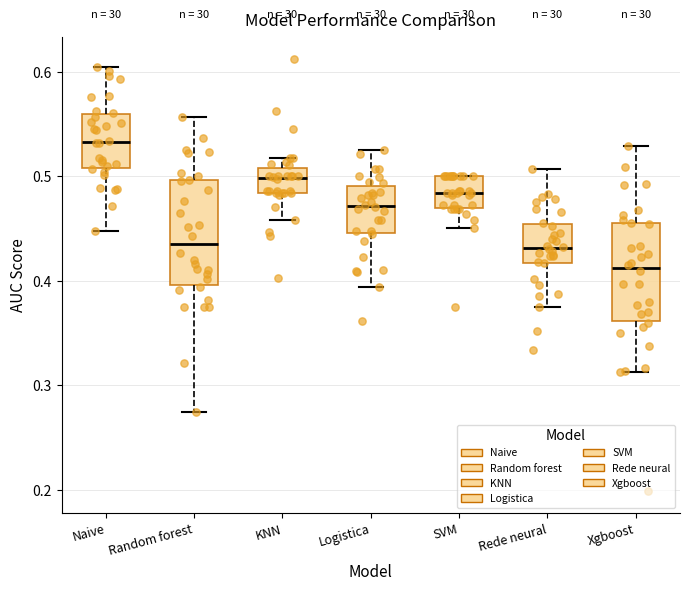

Reading left to right, transcribe this box plot: for each box, give where its median line is, the range the box spans, and where its two whiskers end, as read against the y-axis. The values are not printed on the chart, so give them approximately, as read against the axis.

Naive: median 0.53, box 0.51 to 0.56, whiskers 0.45 to 0.60
Random forest: median 0.43, box 0.40 to 0.50, whiskers 0.27 to 0.56
KNN: median 0.50, box 0.48 to 0.51, whiskers 0.46 to 0.52
Logistica: median 0.47, box 0.45 to 0.49, whiskers 0.39 to 0.53
SVM: median 0.48, box 0.47 to 0.50, whiskers 0.45 to 0.50
Rede neural: median 0.43, box 0.42 to 0.45, whiskers 0.38 to 0.51
Xgboost: median 0.41, box 0.36 to 0.46, whiskers 0.31 to 0.53